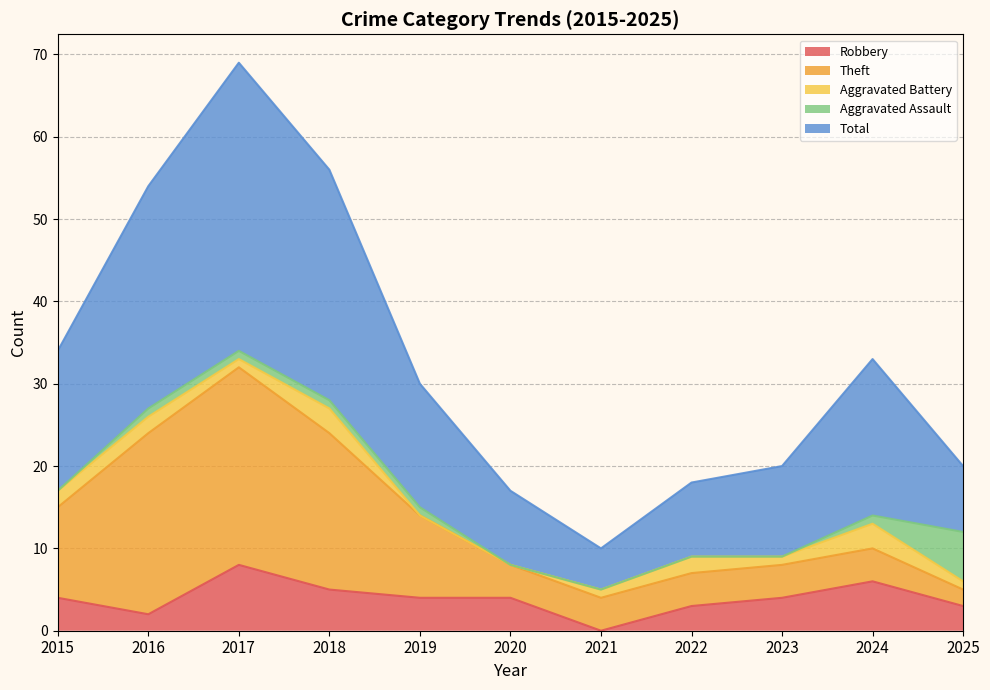

Reading right to left, what are all the values shown in this chart?

Robbery: 3	6	4	3	0	4	4	5	8	2	4
Theft: 2	4	4	4	4	4	10	19	24	22	11
Aggravated Battery: 1	3	1	2	1	0	0	3	1	2	2
Aggravated Assault: 6	1	0	0	0	0	1	1	1	1	0
Total: 8	19	11	9	5	9	15	28	35	27	17